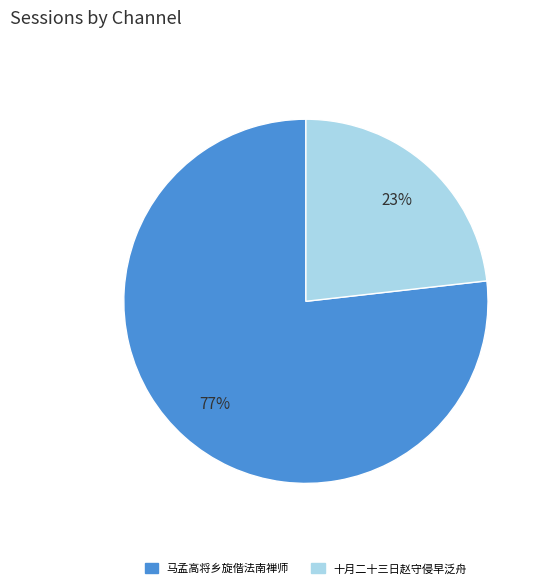

Is there a majority slice in this chart?

Yes